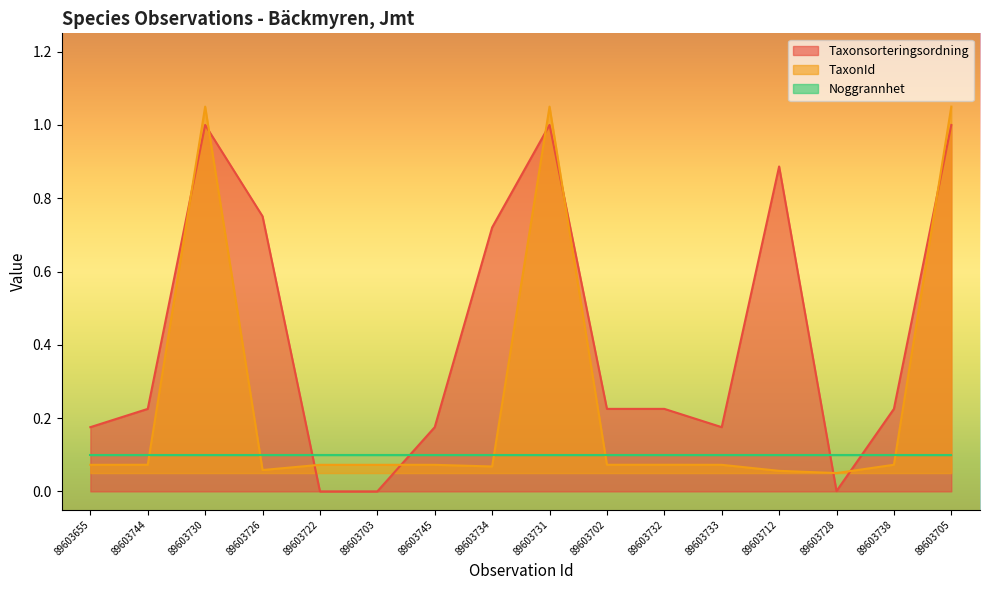

Is it true that Taxonsorteringsordning equals 0.4 at 89603730?

False